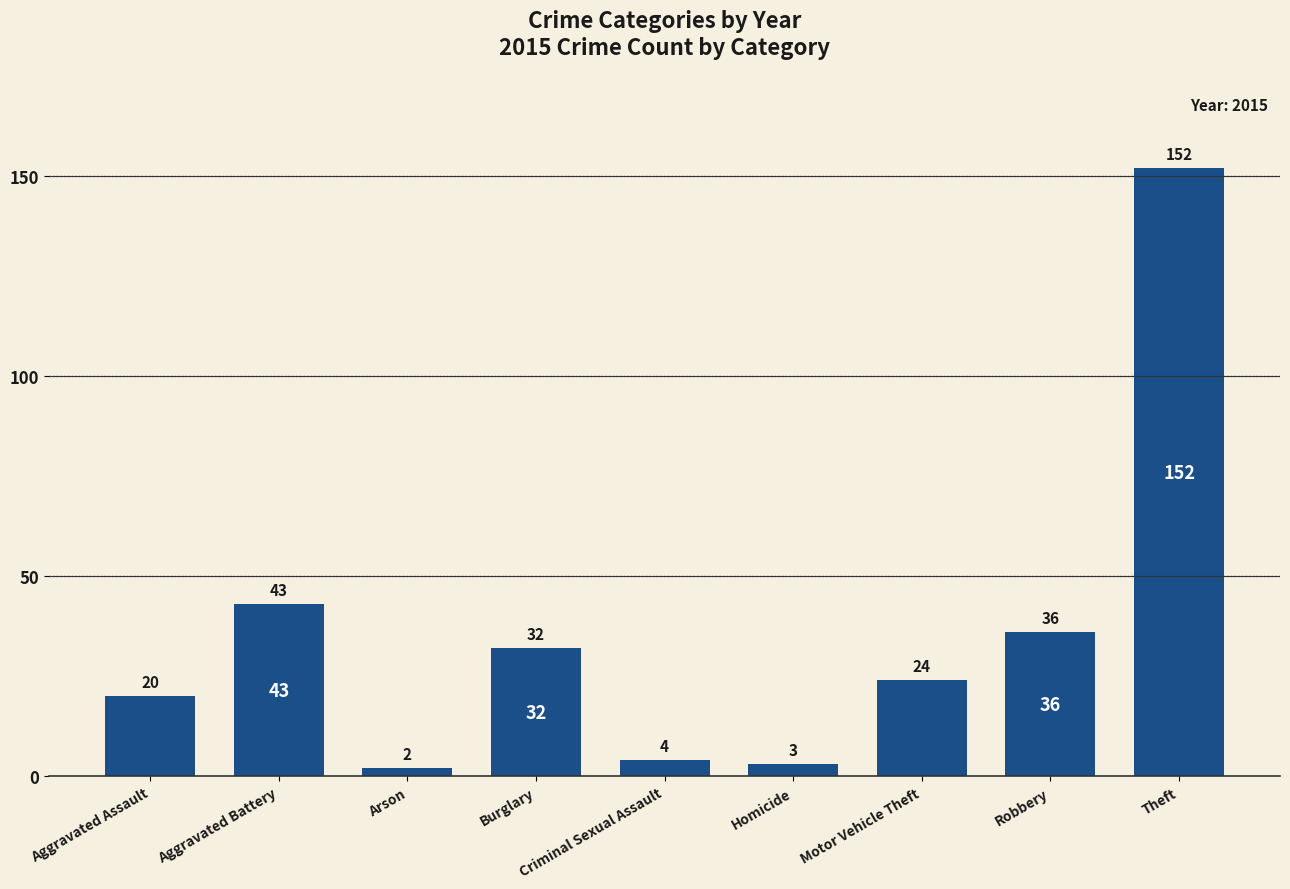

Between Aggravated Assault and Homicide, which is larger?

Aggravated Assault